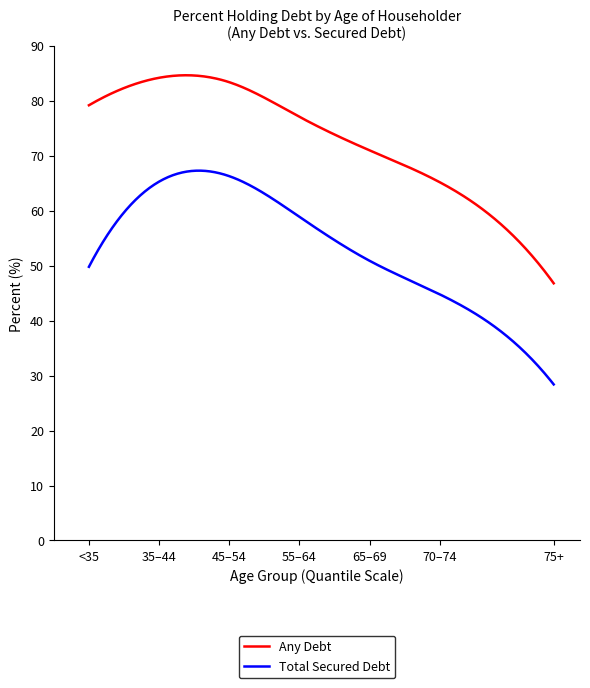

What are all the series names shown in the legend?

Any Debt, Total Secured Debt